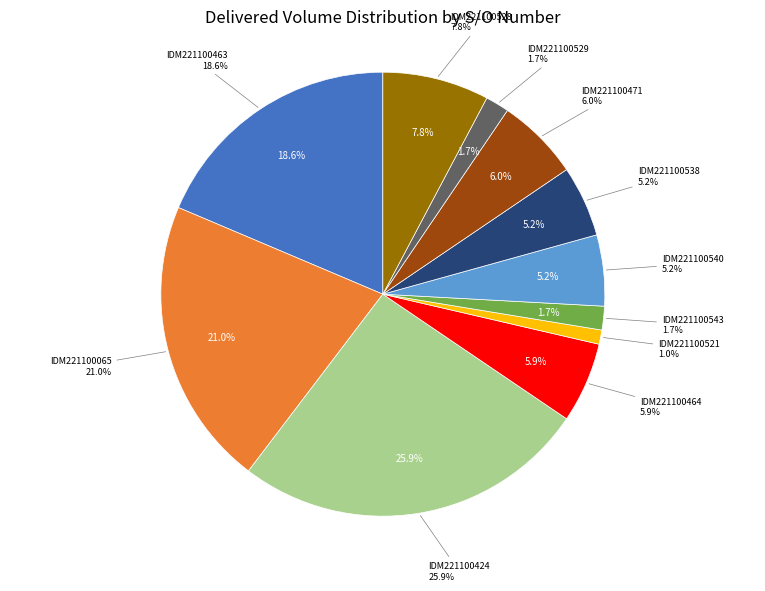

What is the smallest slice in the pie chart?

SO02-IDM221100521